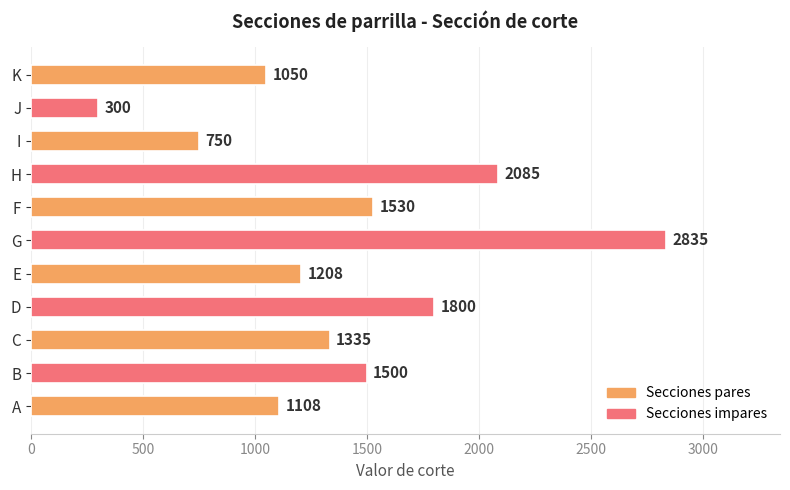

Reading top to bottom, transcribe all the data shown in this chart.

K=1050	J=300	I=750	H=2085	F=1530	G=2835	E=1208	D=1800	C=1335	B=1500	A=1108